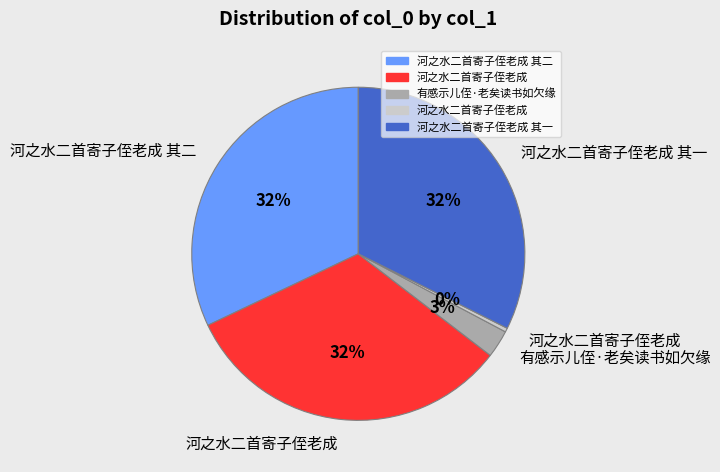

To the nearest percent, what is the difference between the largest and smallest slice percentages?

32%